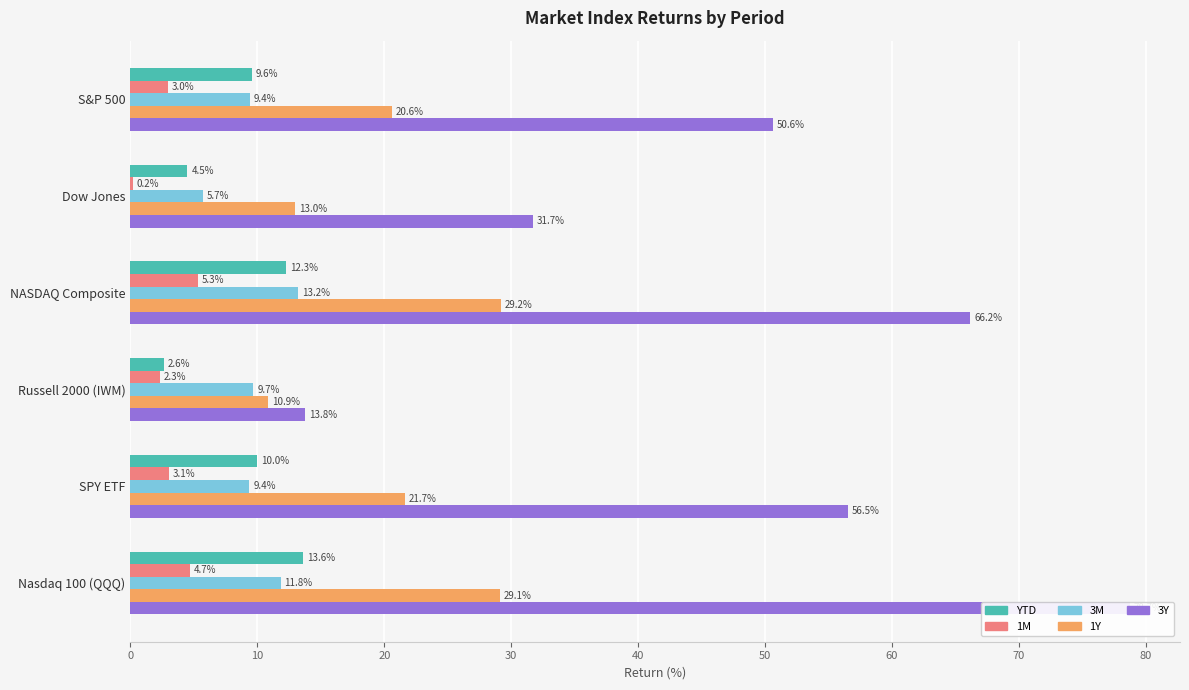

Between NASDAQ Composite and S&P 500, which is larger?

NASDAQ Composite